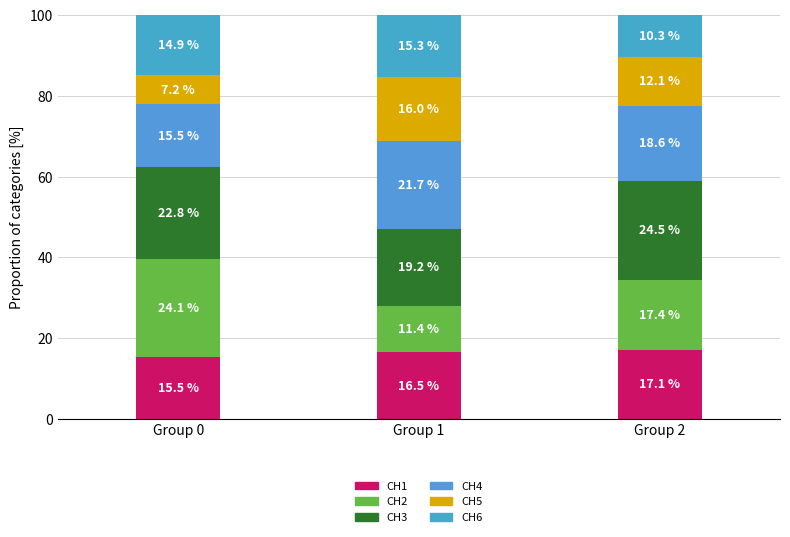

Where does the CH6 series first go above 14?

Group 0